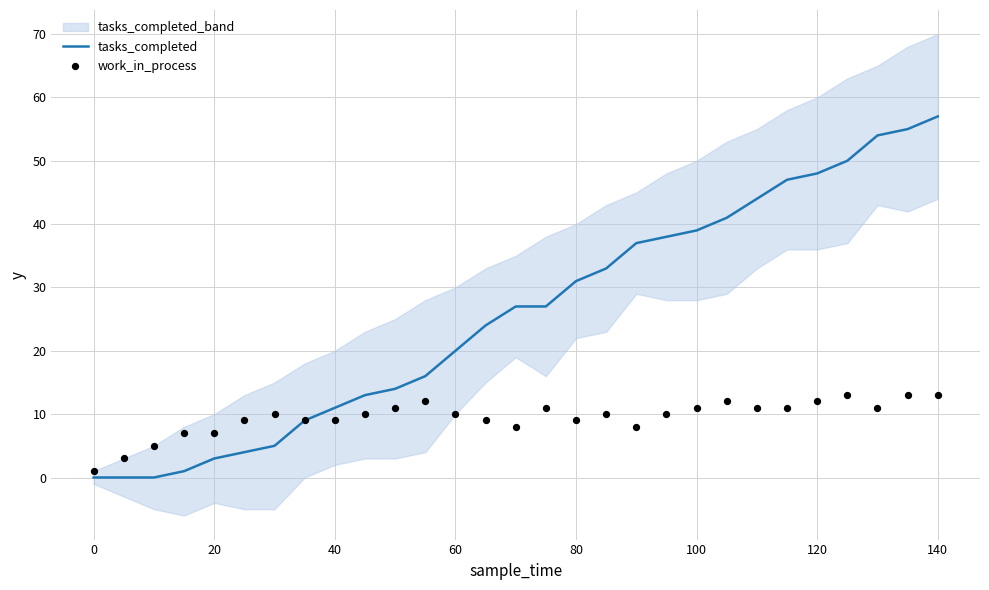

Which category has the highest value in the tasks_completed series?

140